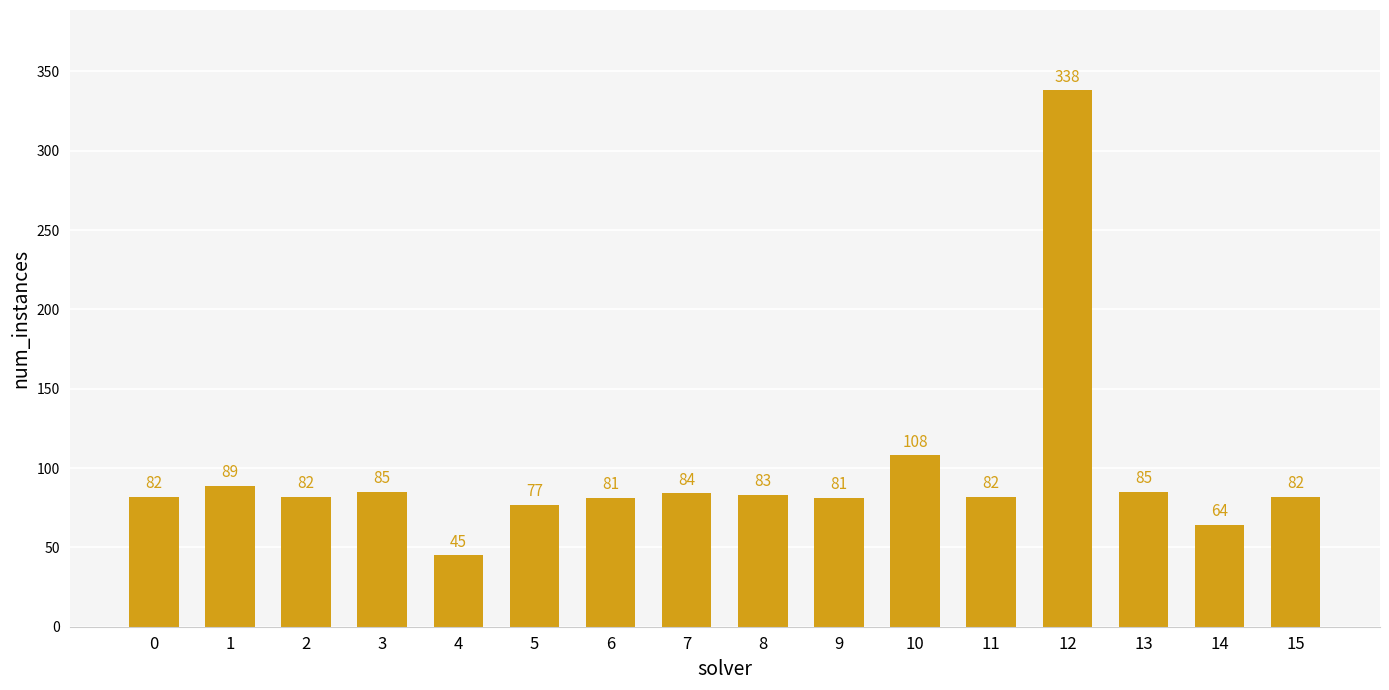

True or false: the data shows 100 at 14.

False